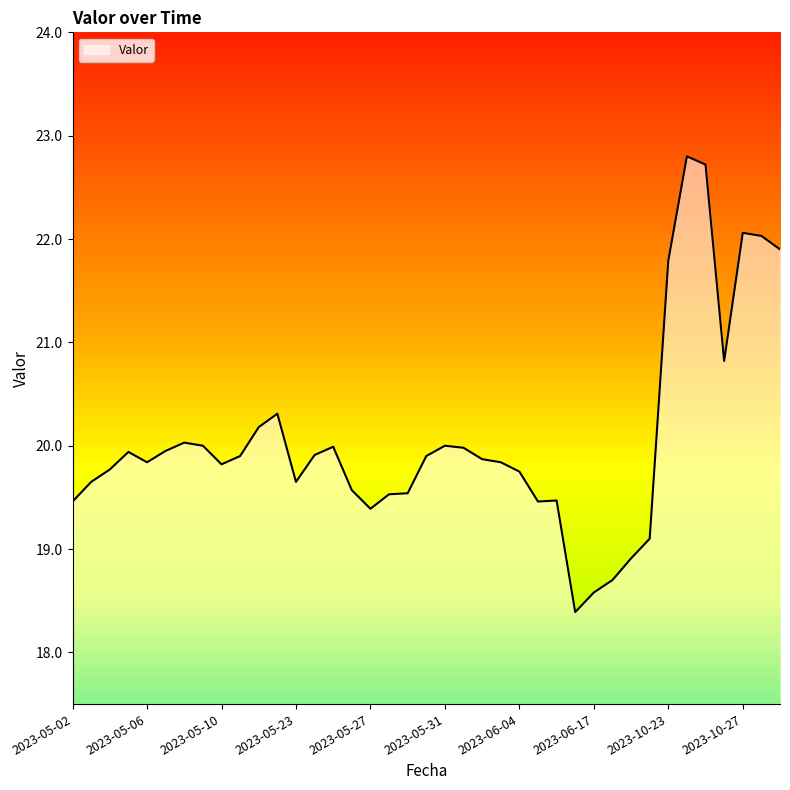

What is the difference between the maximum and minimum values?

4.4